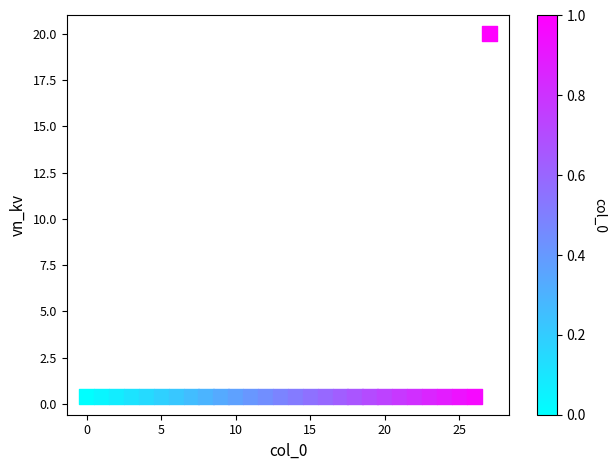

What is the range of Y values (max minus min)?

19.6